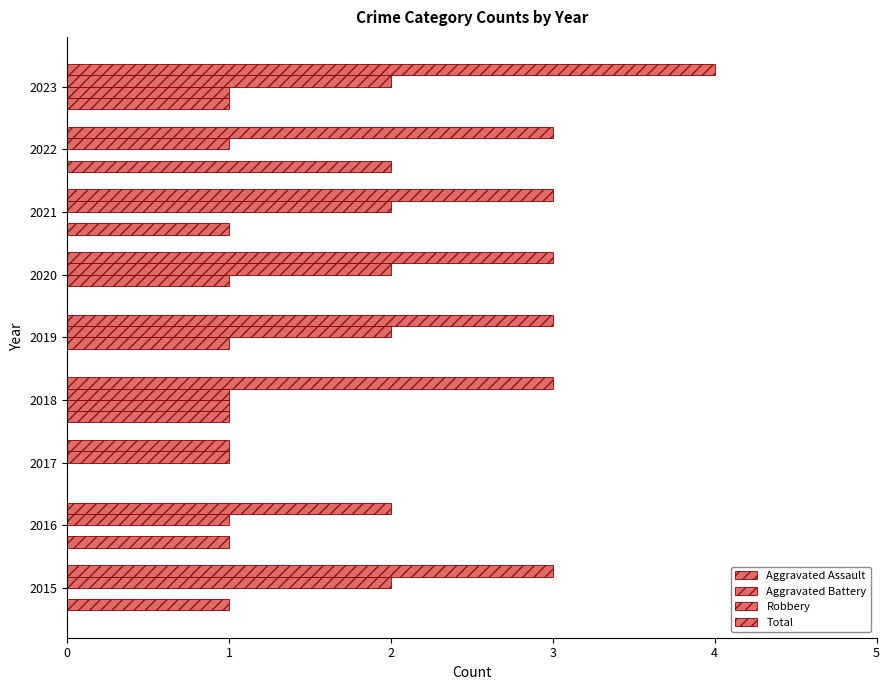

How many series are shown in this chart?

4